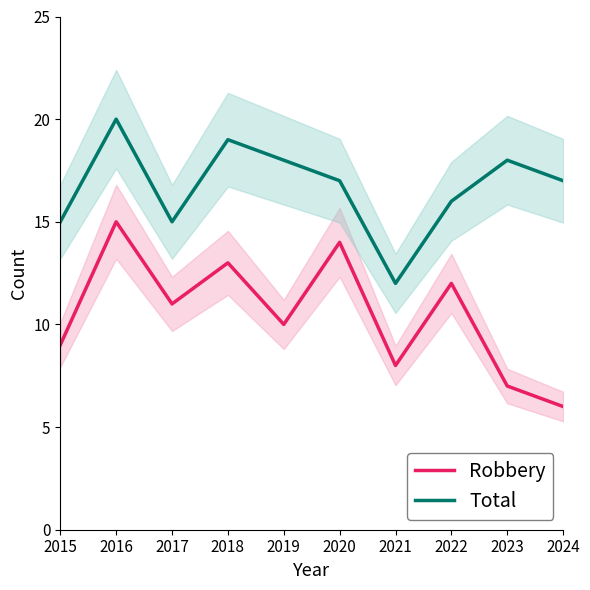

True or false: Total and Robbery intersect in this chart.

False